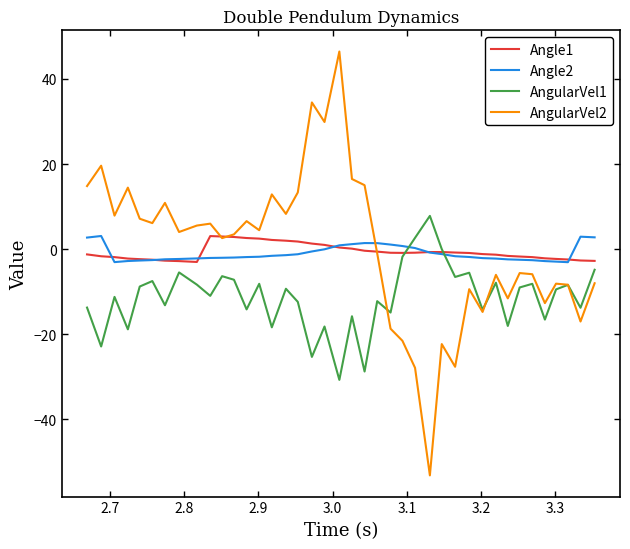

After their last crossing, which series has the higher values: Angle2 or AngularVel2?

Angle2